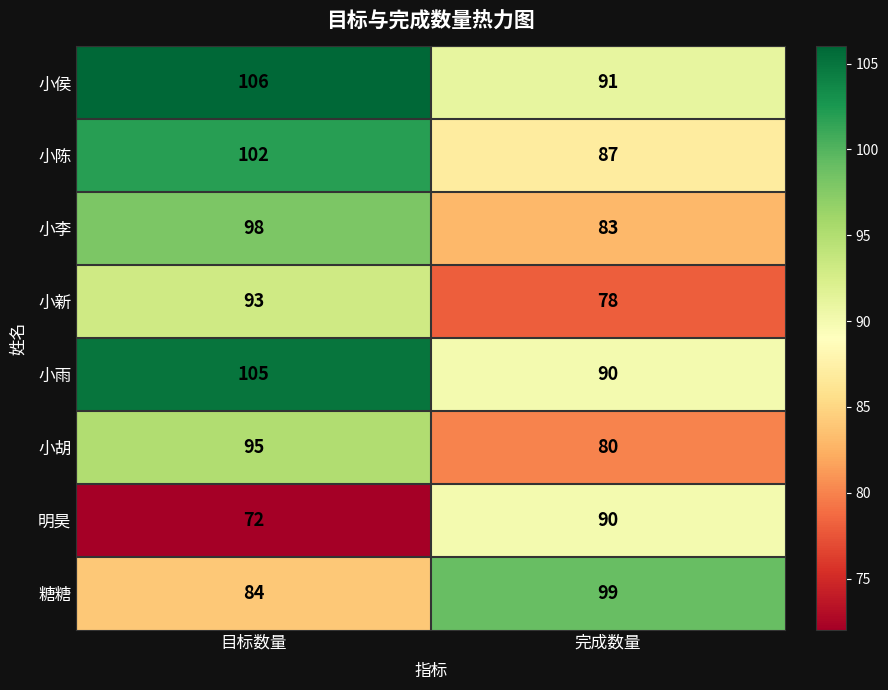

Between 目标数量 and 完成数量, which series saw the biggest shift?

明昊